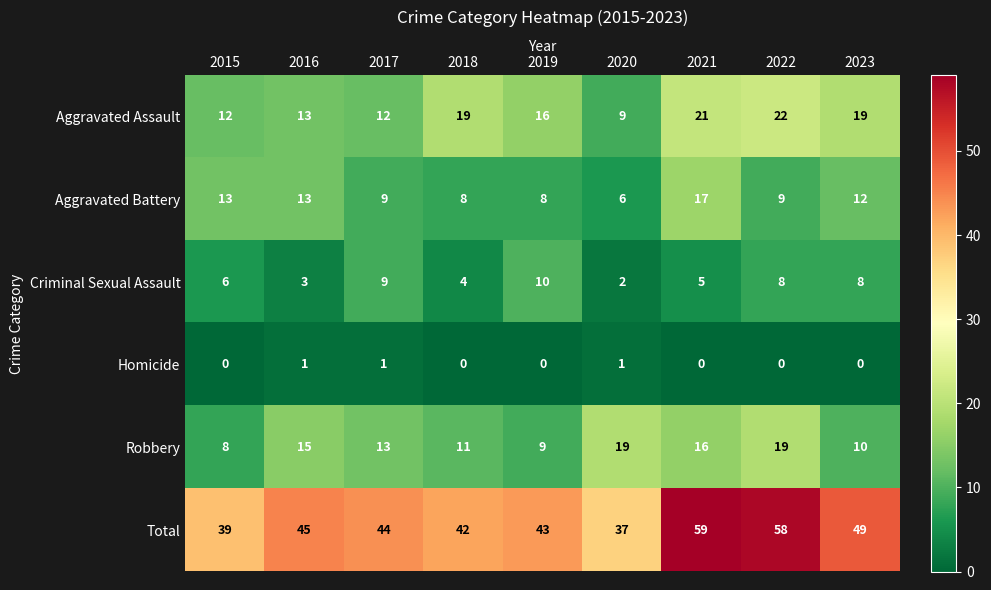

Rank the series by their maximum value, from lowest to highest.

Homicide, Criminal Sexual Assault, Aggravated Battery, Robbery, Aggravated Assault, Total